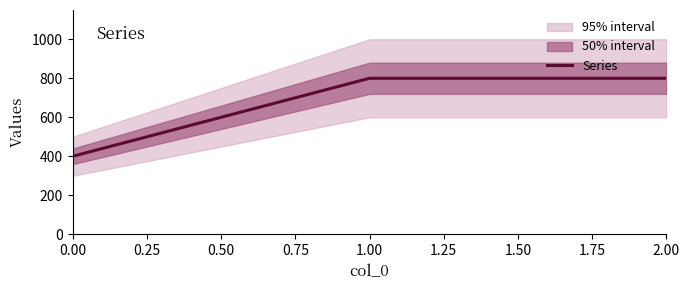

What is the maximum value for Series?

800